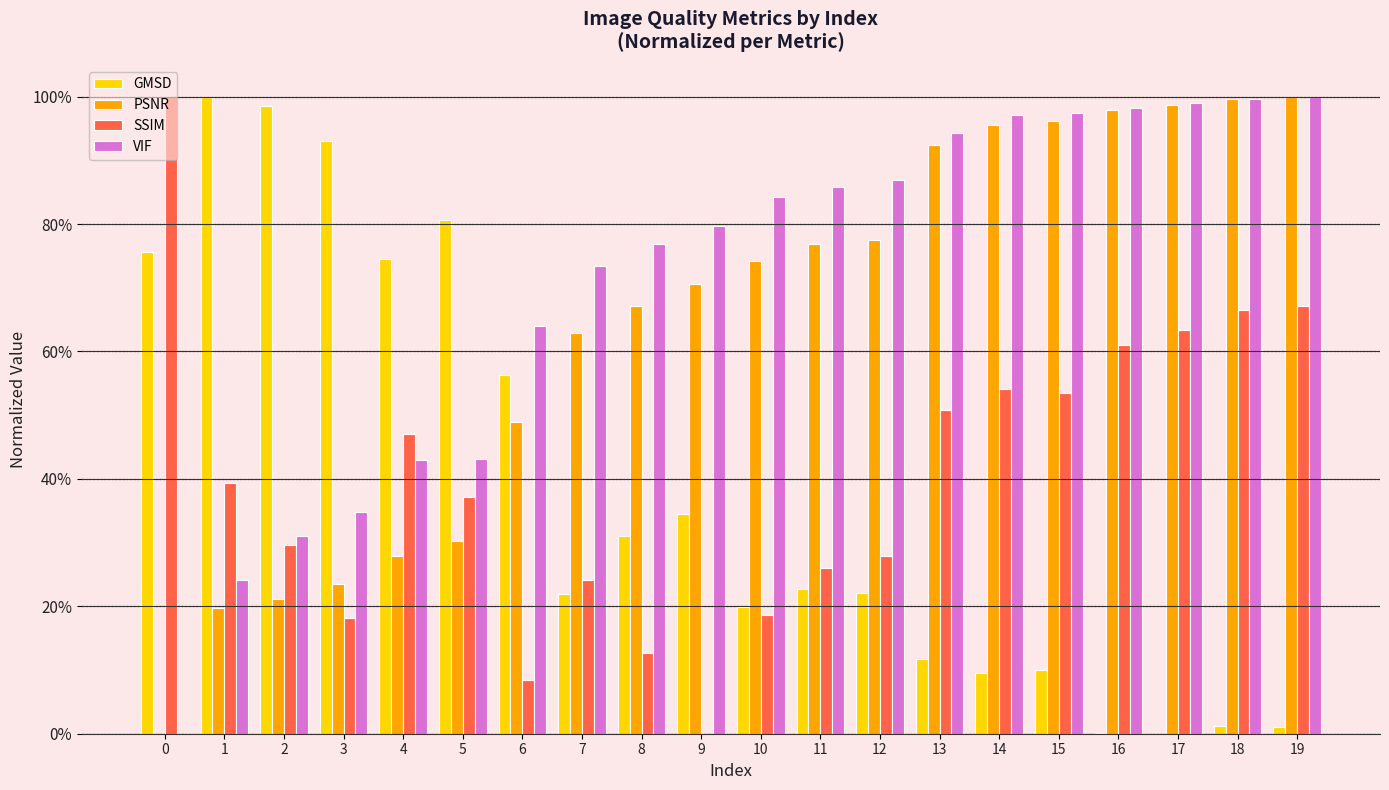

What are all the series names shown in the legend?

GMSD, PSNR, SSIM, VIF